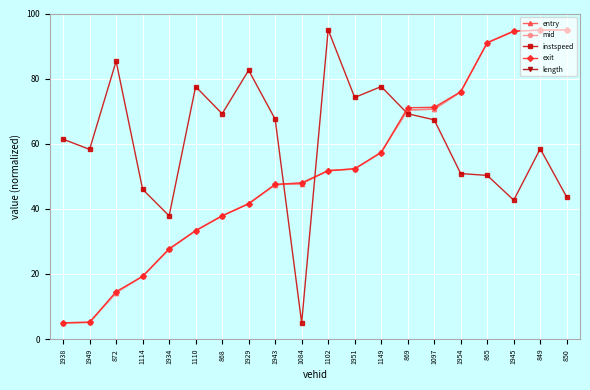

True or false: exit and length cross at least once.

False